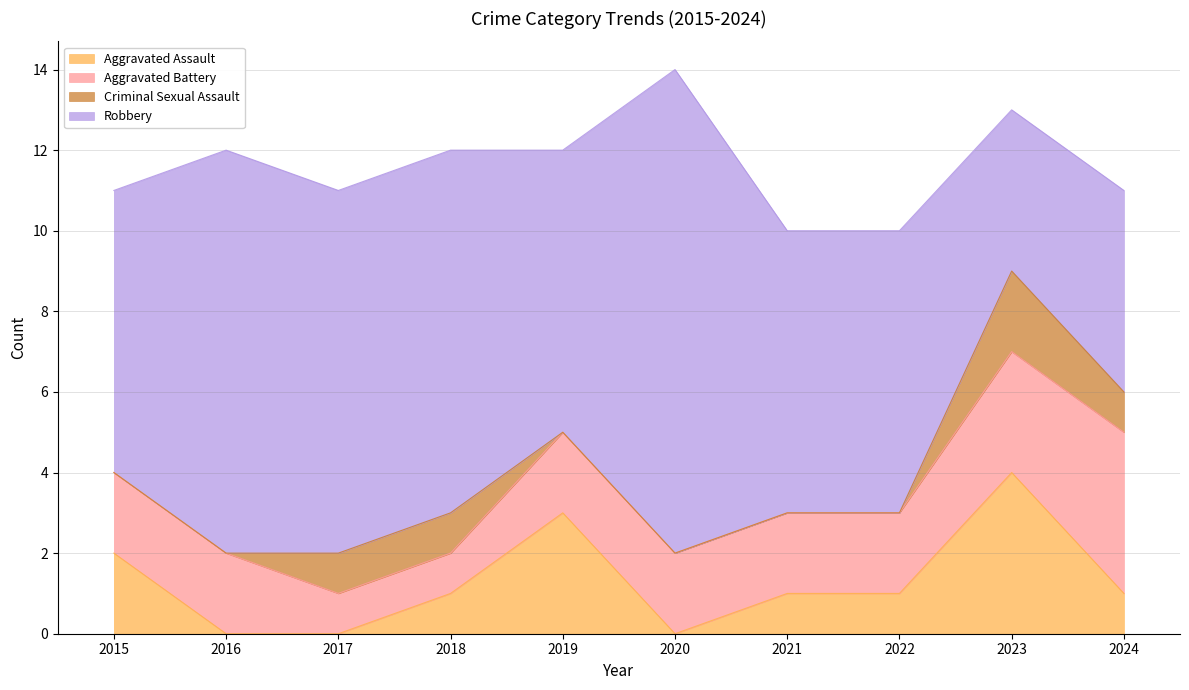

Is the value of Robbery at 2022 greater than the value of Aggravated Battery at 2017?

Yes